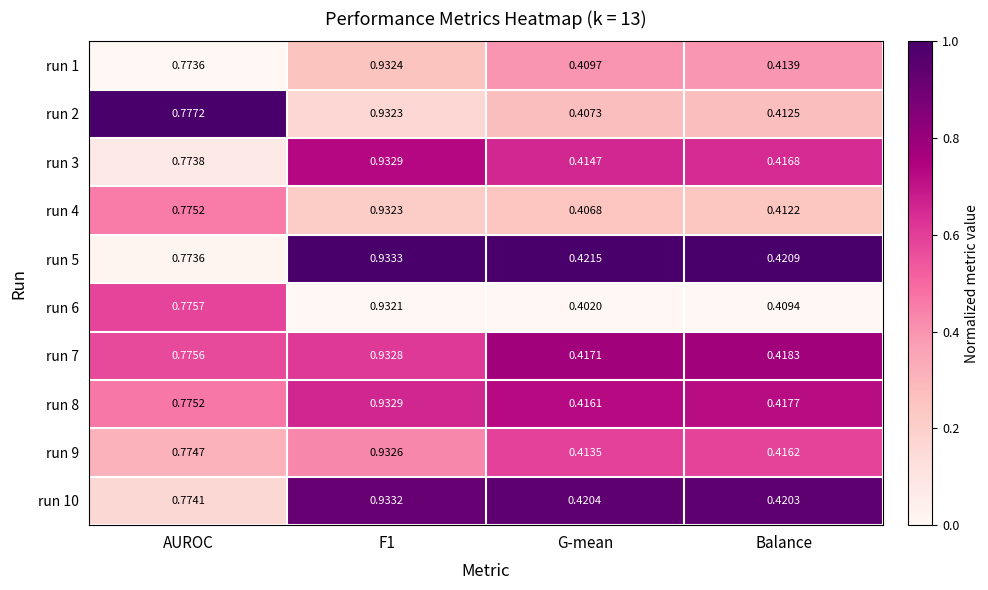

Which category has the lowest value in the run 2 series?

G-mean